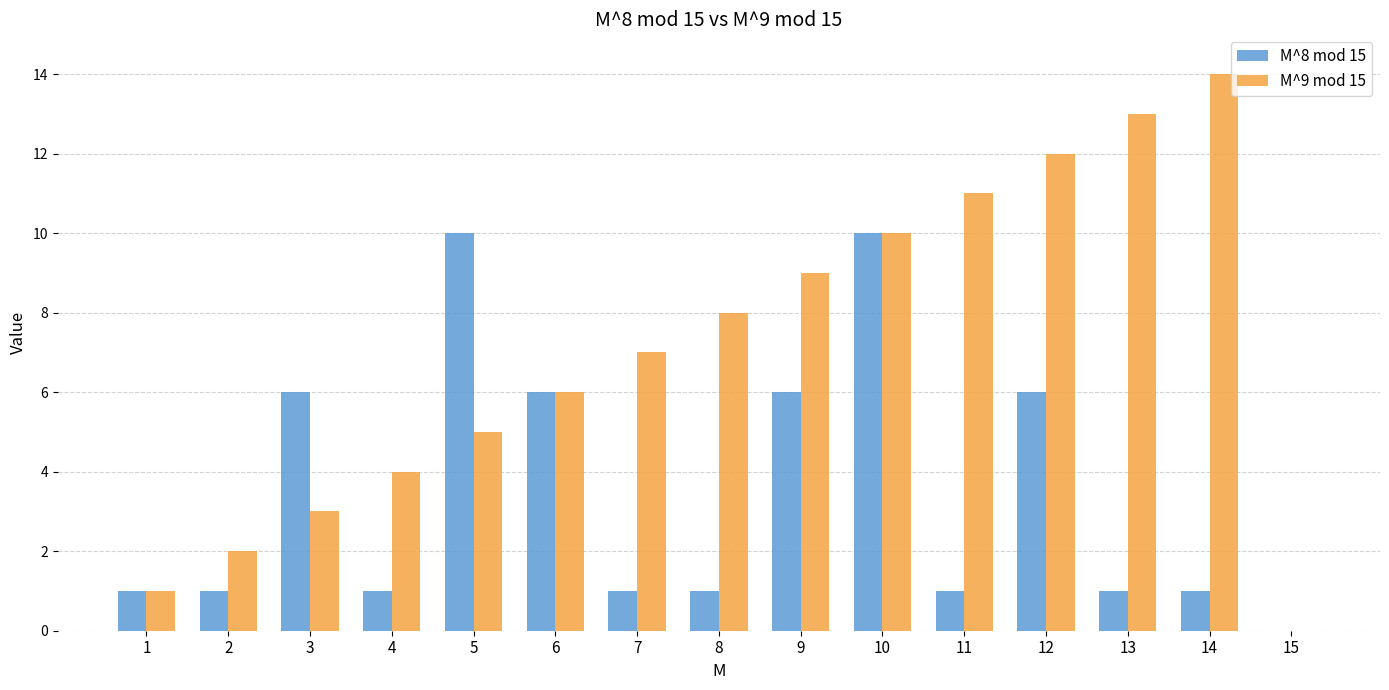

Are the bars horizontal?

No